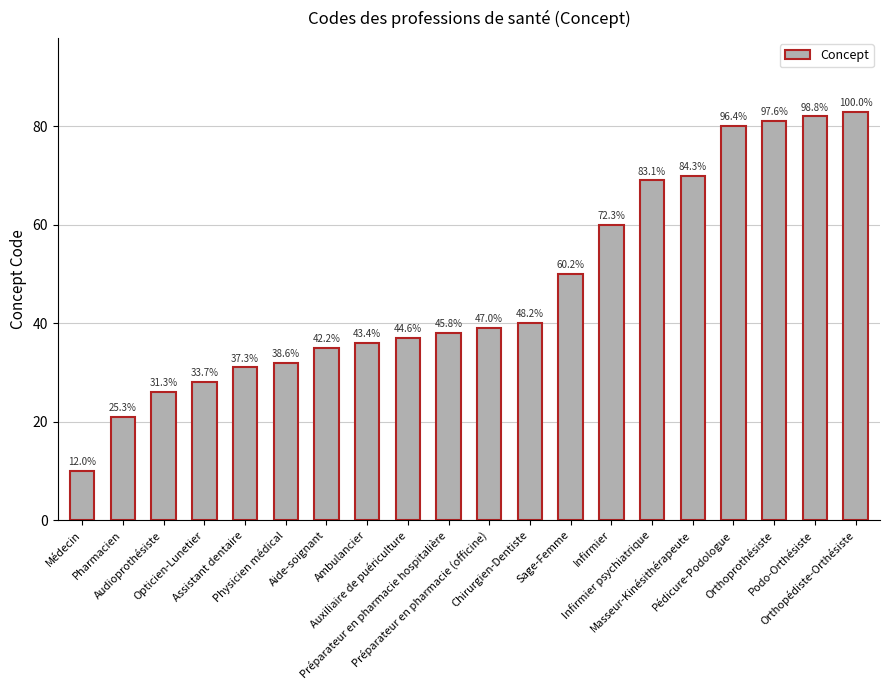

Are the bars horizontal?

No